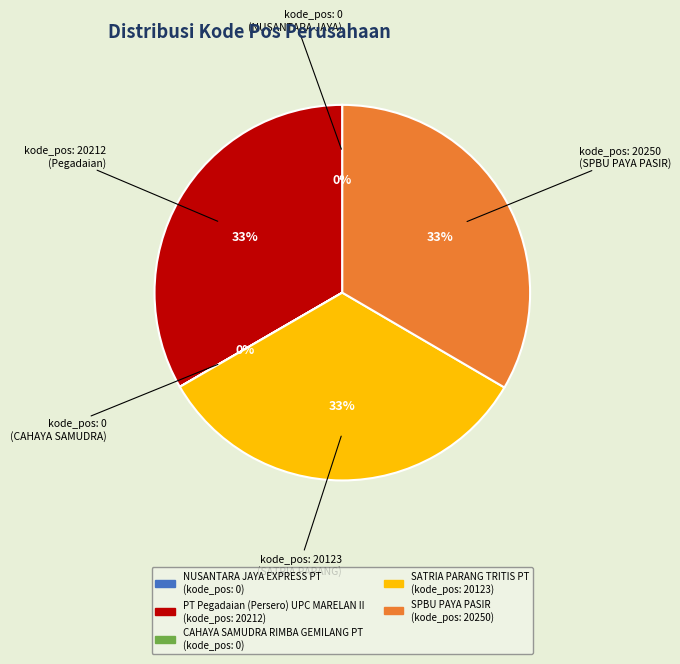

To the nearest percent, what is the difference between the largest and smallest slice percentages?

33%